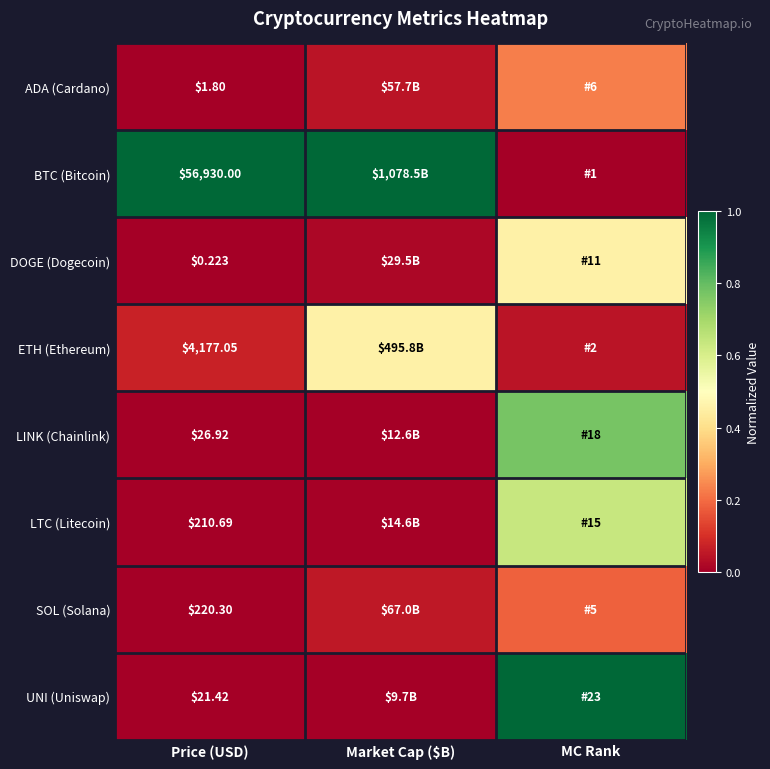

Rank the series by their maximum value, from lowest to highest.

SOL (Solana), ADA (Cardano), DOGE (Dogecoin), ETH (Ethereum), LTC (Litecoin), LINK (Chainlink), UNI (Uniswap), BTC (Bitcoin)